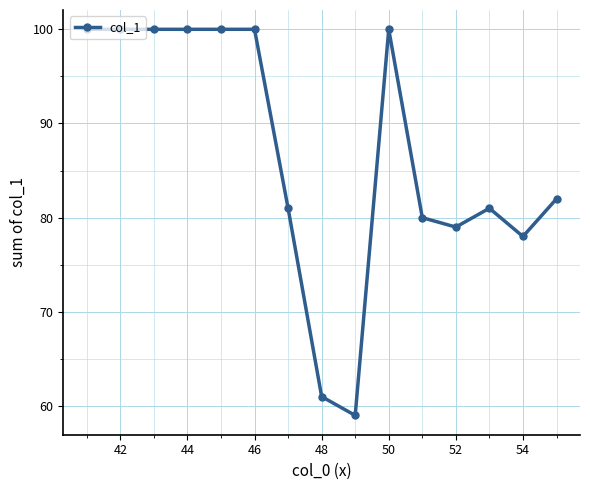

True or false: there are more than 1 points higher than both neighbors.

True